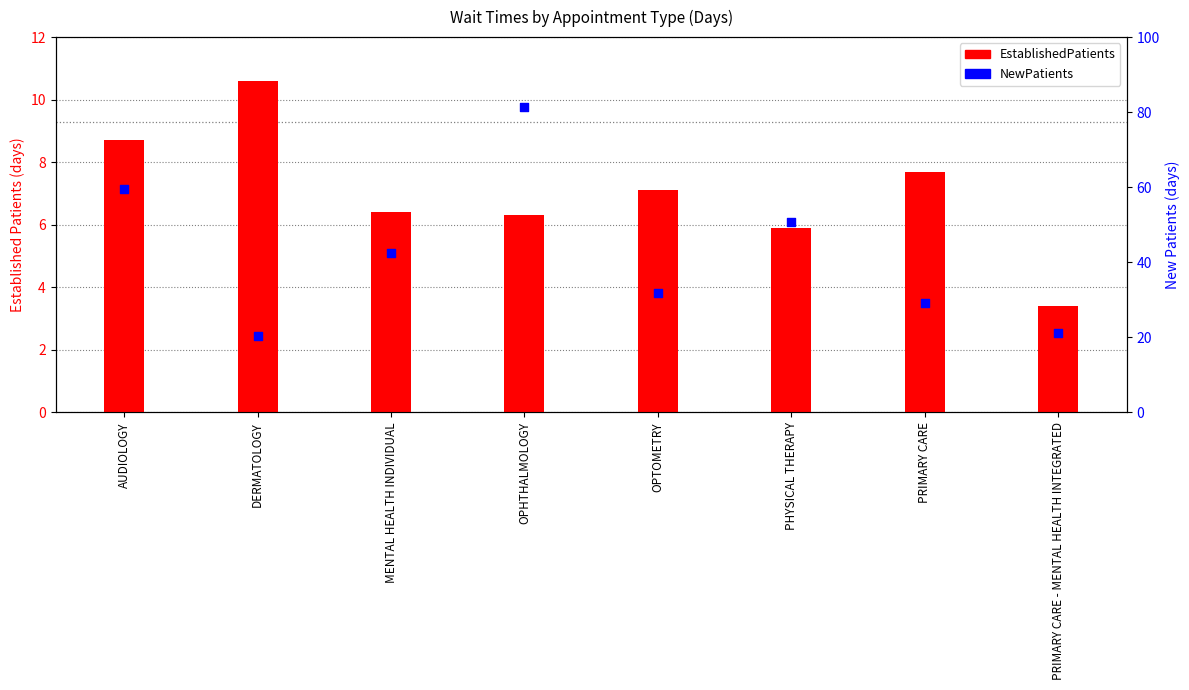

What is the total value across all series at MENTAL HEALTH INDIVIDUAL?

48.8